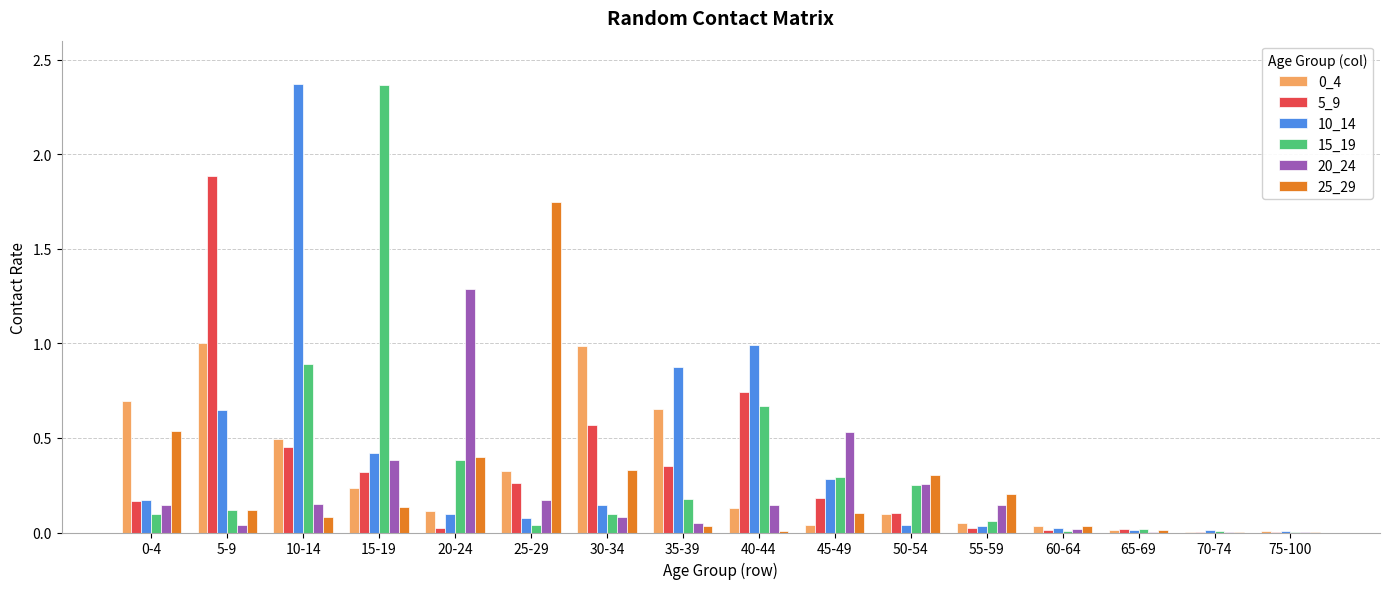

How many groups of bars are there?

16